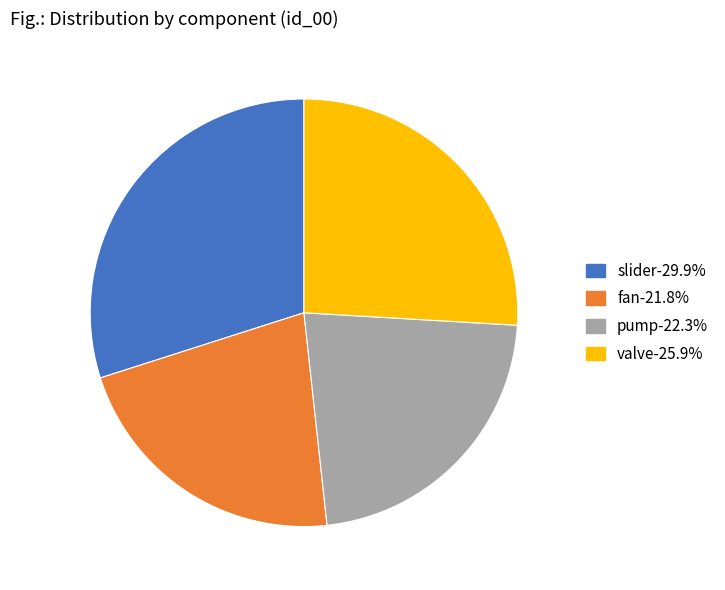

Rank the categories by value from lowest to highest.

fan, pump, valve, slider